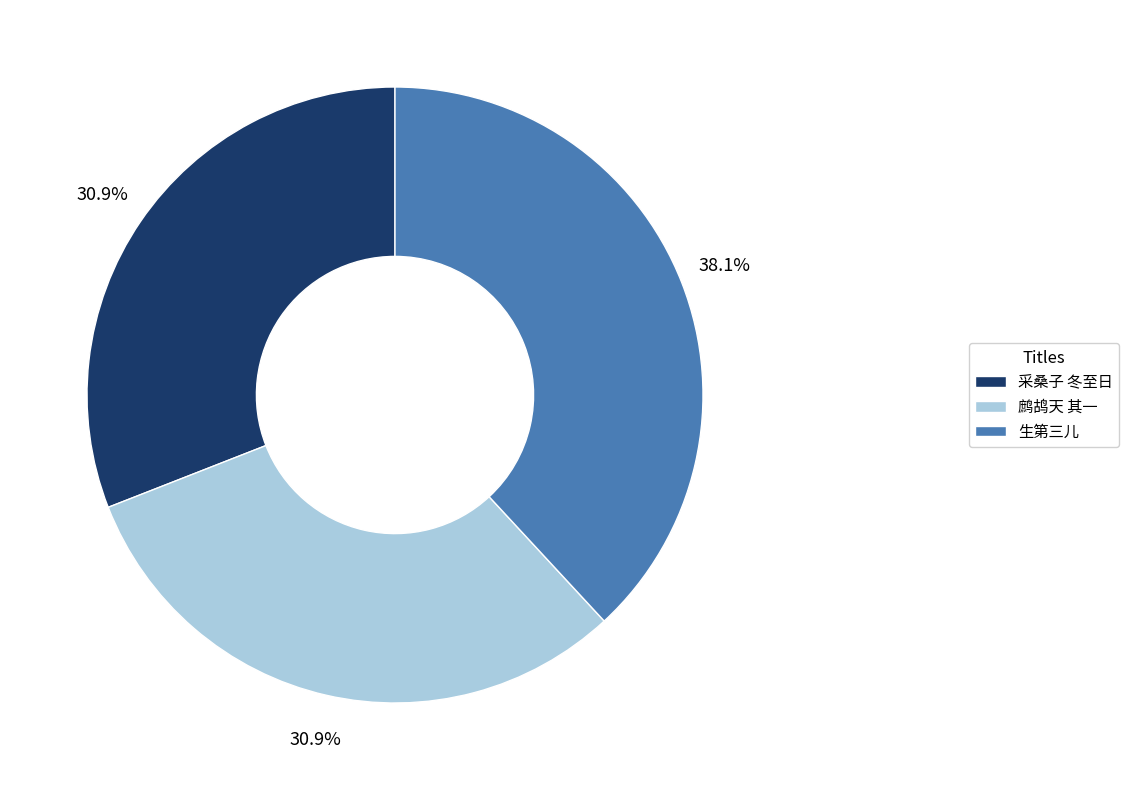

How many segments does this pie chart have?

3